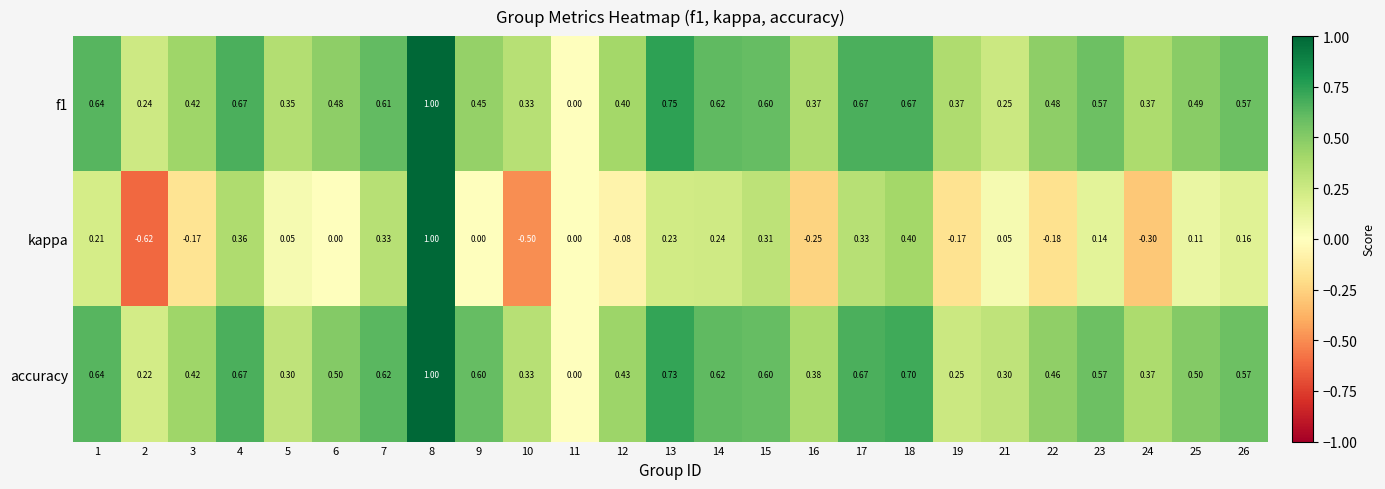

Which series has the widest spread of values?

kappa